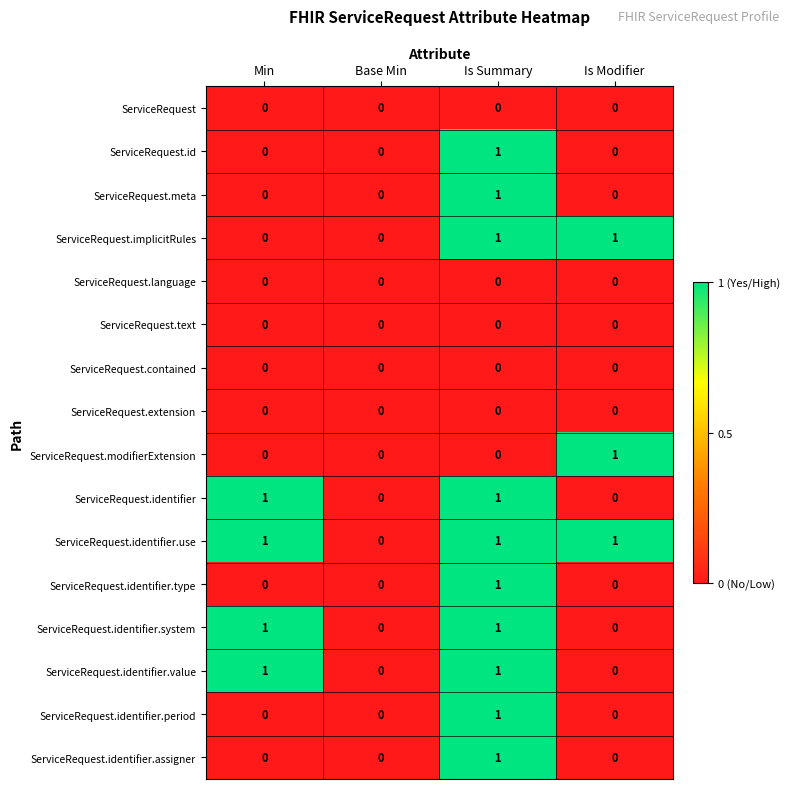

What is the total value across all series at Is Modifier?

3